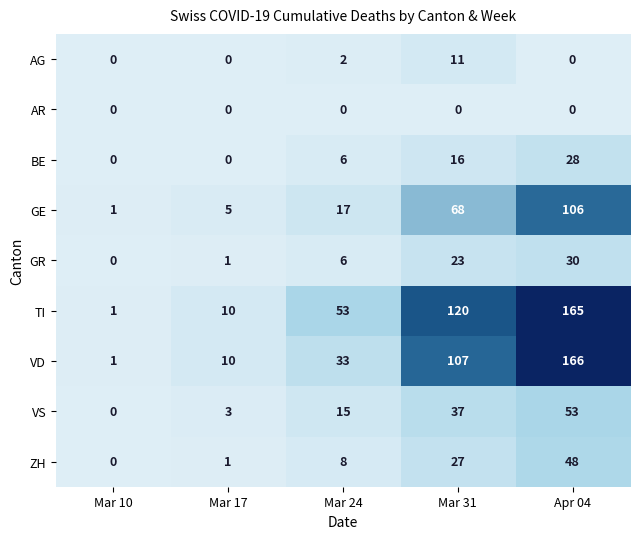

Count the number of categories in the chart.

5